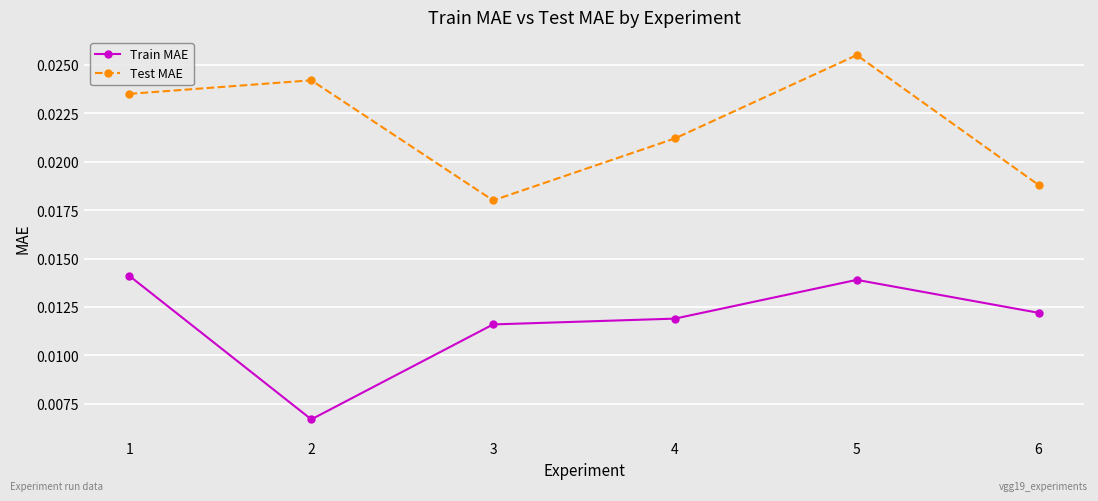

Does the chart display data point markers on the line(s)?

Yes